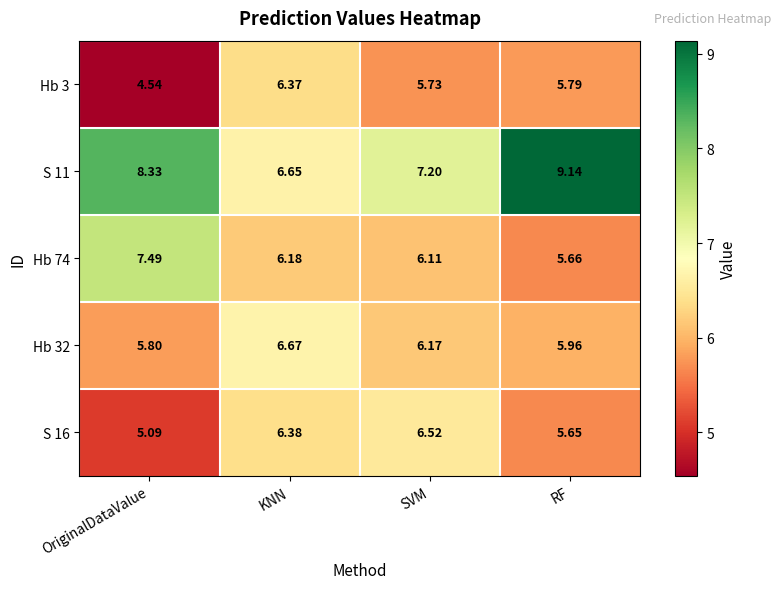

Rank the series by their maximum value, from lowest to highest.

Hb 3, S 16, Hb 32, Hb 74, S 11